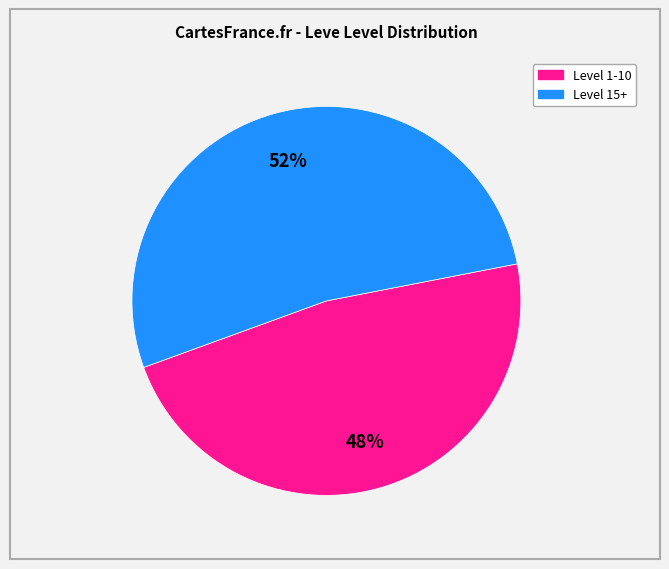

Is there any slice that represents more than half of the pie?

Yes